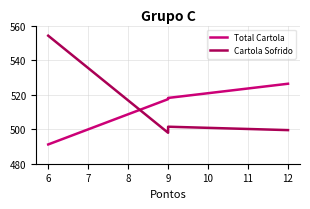

Which series has the largest total across all categories?

Total Cartola